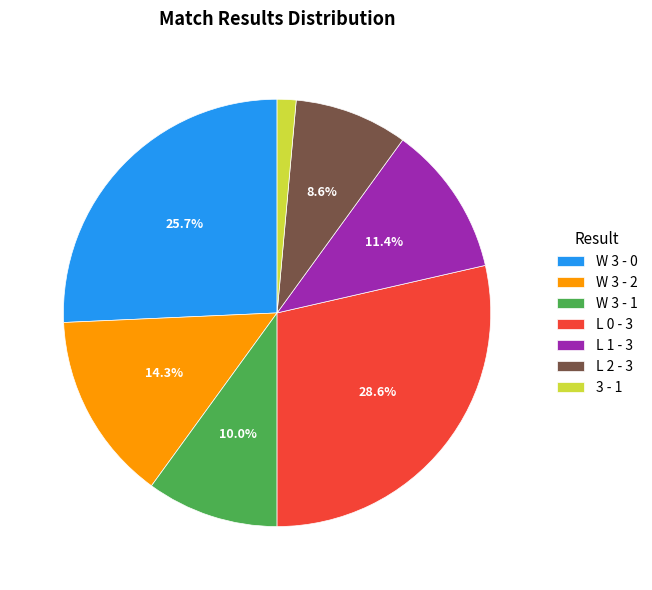

What percentage is the W 3 - 1 slice, to the nearest percent?

10%